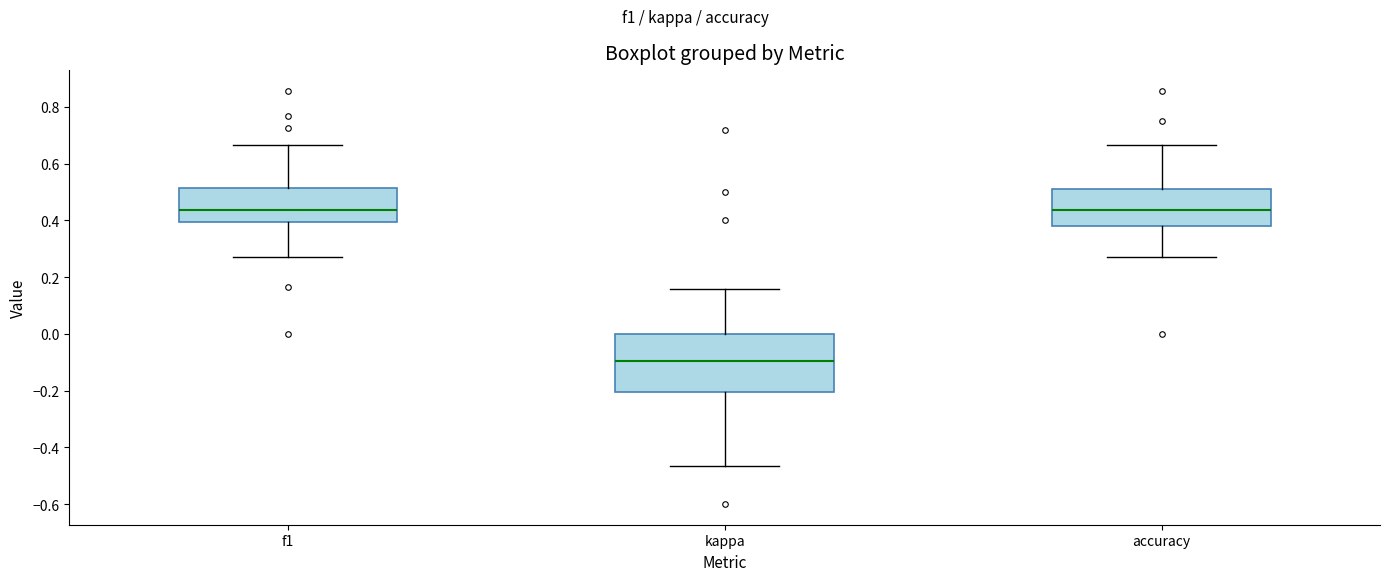

Reading left to right, transcribe this box plot: for each box, give where its median line is, the range the box spans, and where its two whiskers end, as read against the y-axis. The values are not printed on the chart, so give them approximately, as read against the axis.

f1: median 0.44, box 0.40 to 0.52, whiskers 0.28 to 0.66
kappa: median -0.10, box -0.20 to 0.00, whiskers -0.46 to 0.16
accuracy: median 0.44, box 0.38 to 0.50, whiskers 0.28 to 0.66